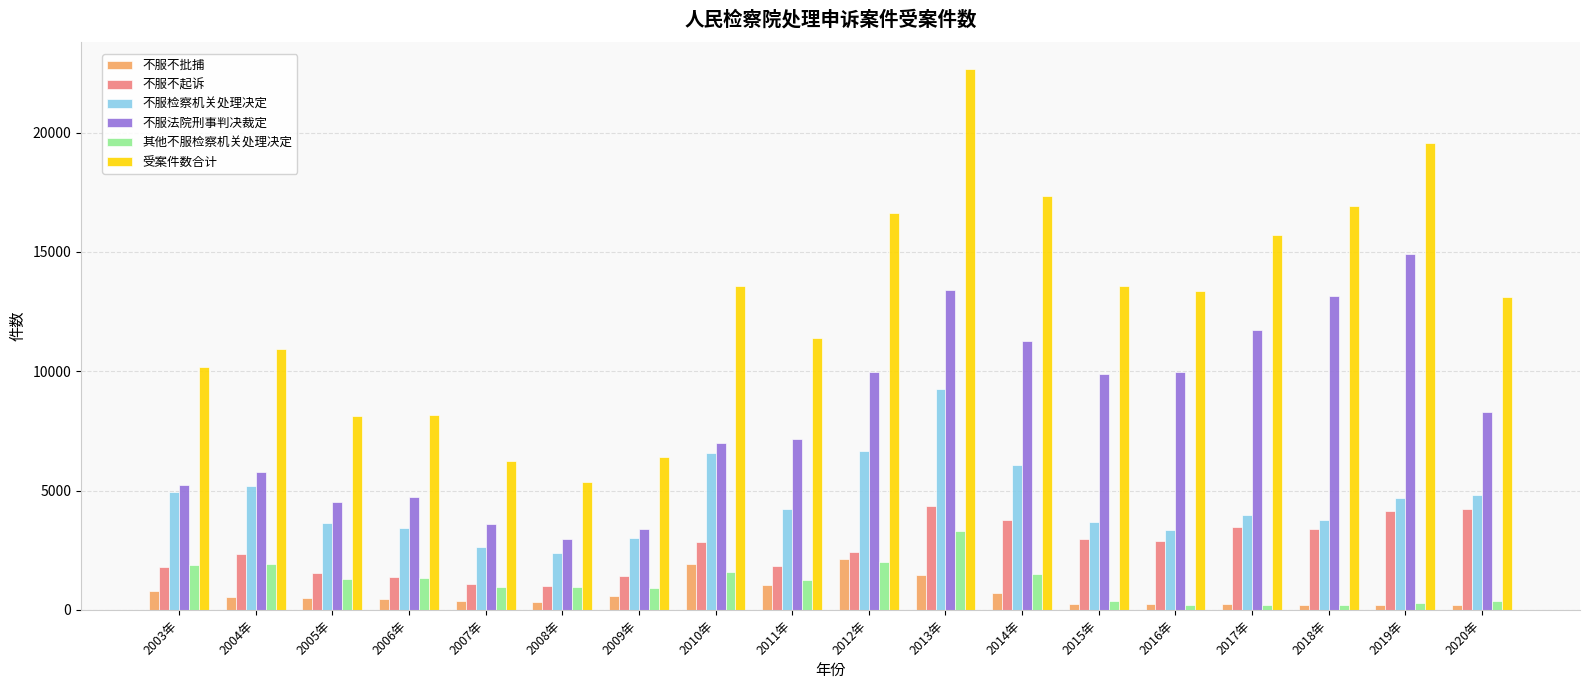

At which category is the sum across all series the highest?

2013年